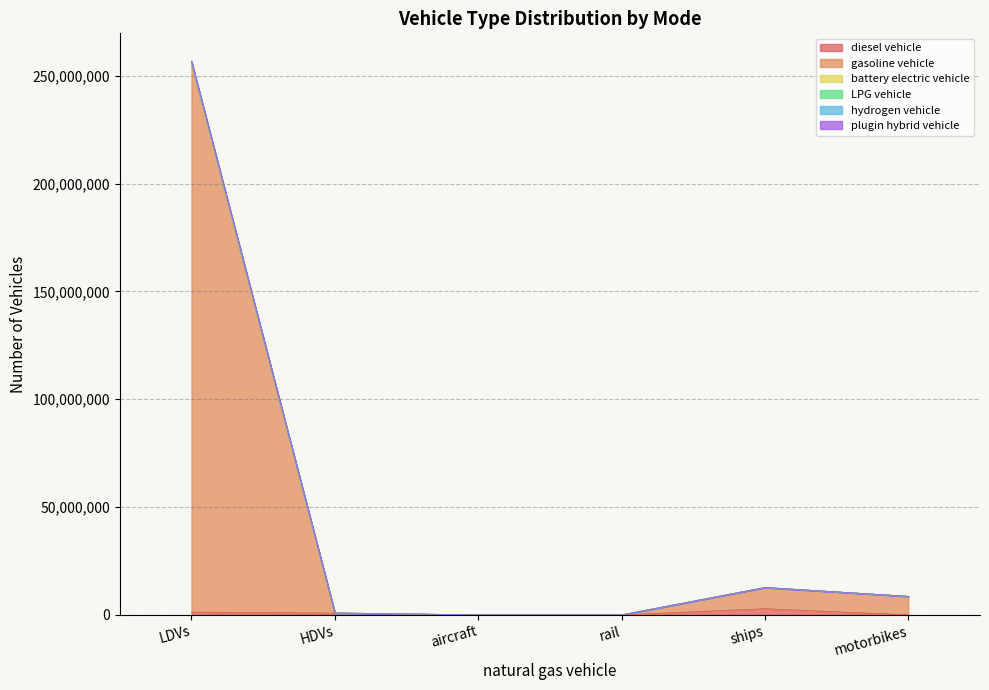

What is the label of the 3rd point from the right?

rail